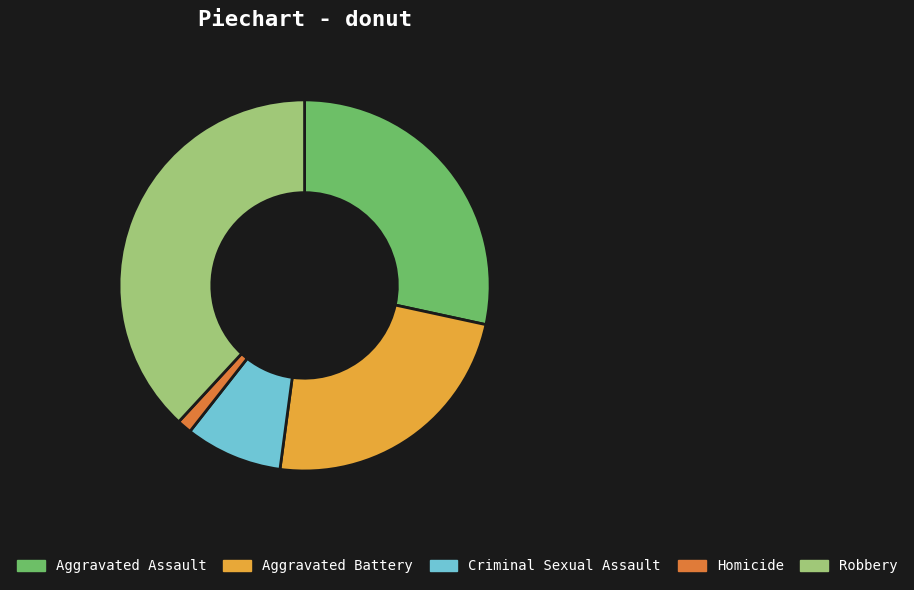

What is the largest slice in the pie chart?

Robbery